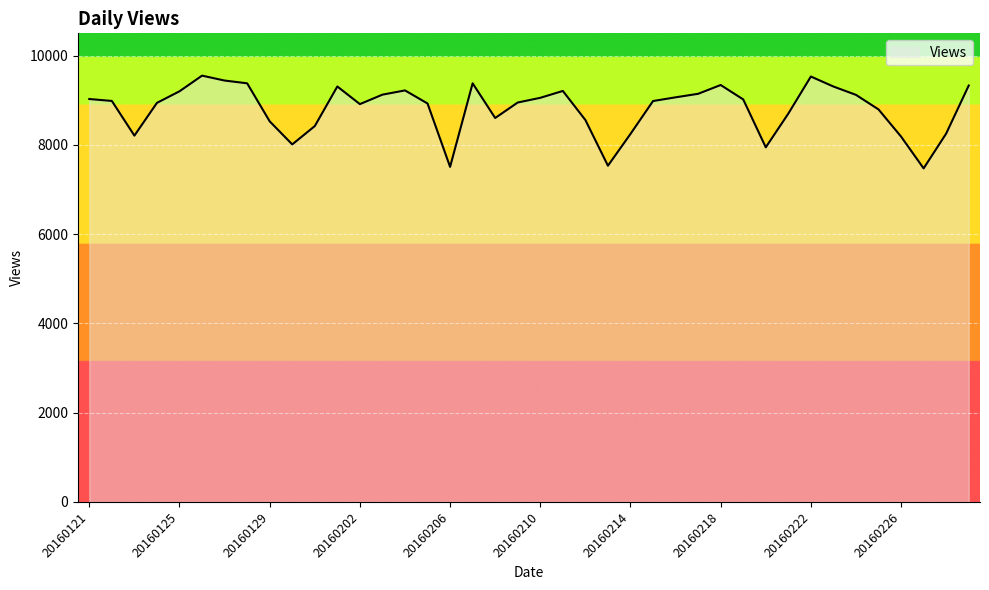

What is the smallest value displayed?

7474